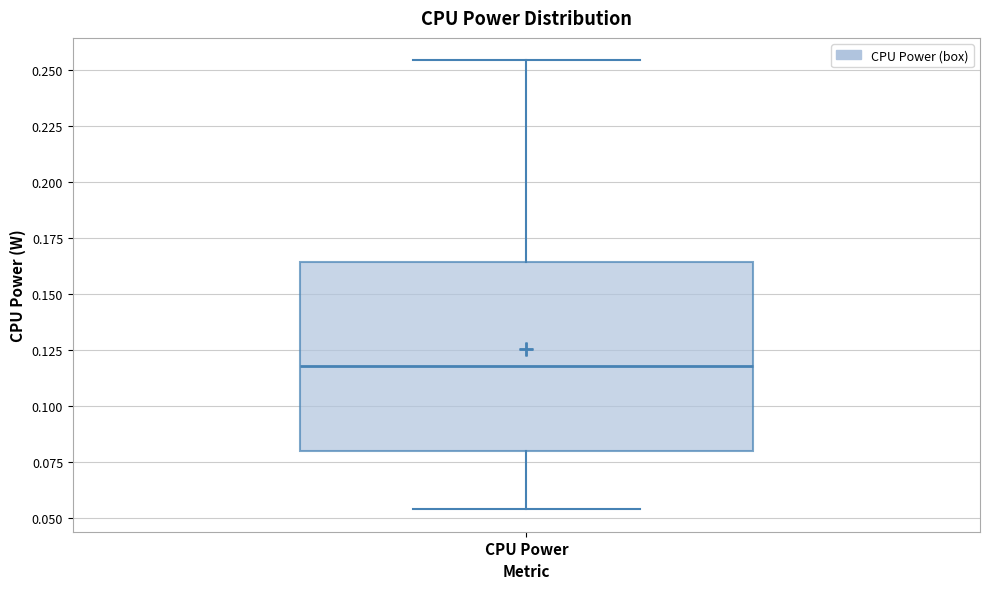

Where is the upper edge of the box for CPU Power on the y-axis? The values are not printed on the chart, so give them approximately, as read against the axis.

0.165